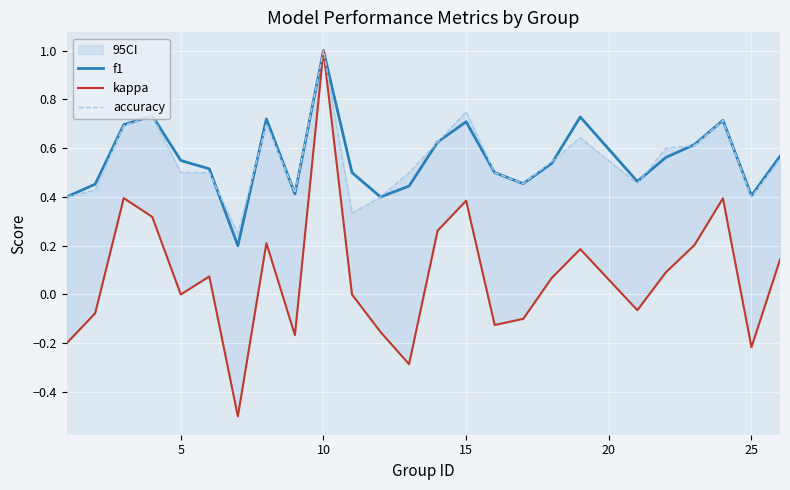

True or false: kappa and f1 intersect in this chart.

False